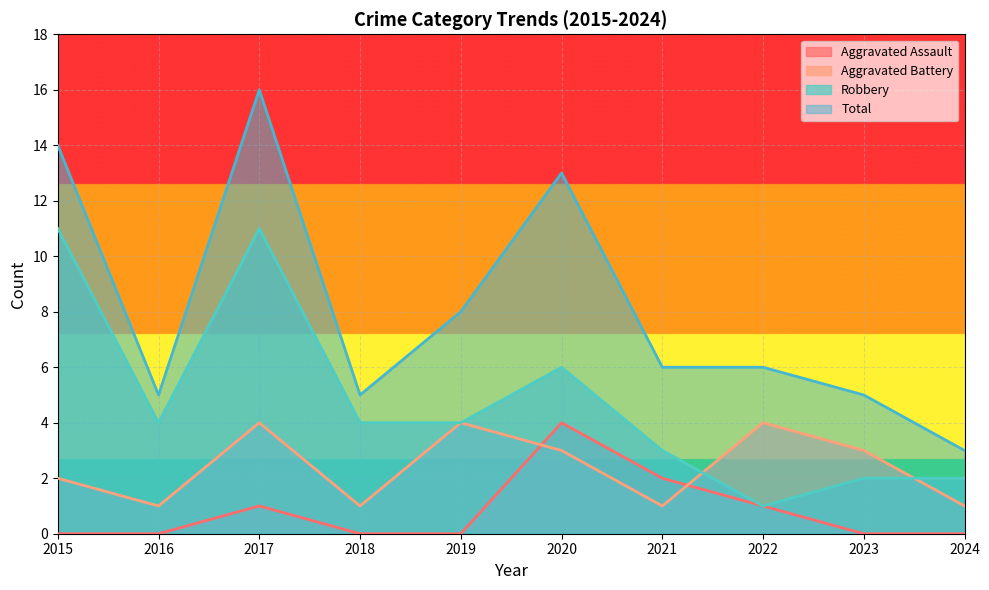

Reading right to left, list all the values displayed in this chart.

Aggravated Assault: 2024=0	2023=0	2022=1	2021=2	2020=4	2019=0	2018=0	2017=1	2016=0	2015=0
Aggravated Battery: 2024=1	2023=3	2022=4	2021=1	2020=3	2019=4	2018=1	2017=4	2016=1	2015=2
Robbery: 2024=2	2023=2	2022=1	2021=3	2020=6	2019=4	2018=4	2017=11	2016=4	2015=11
Total: 2024=3	2023=5	2022=6	2021=6	2020=13	2019=8	2018=5	2017=16	2016=5	2015=14